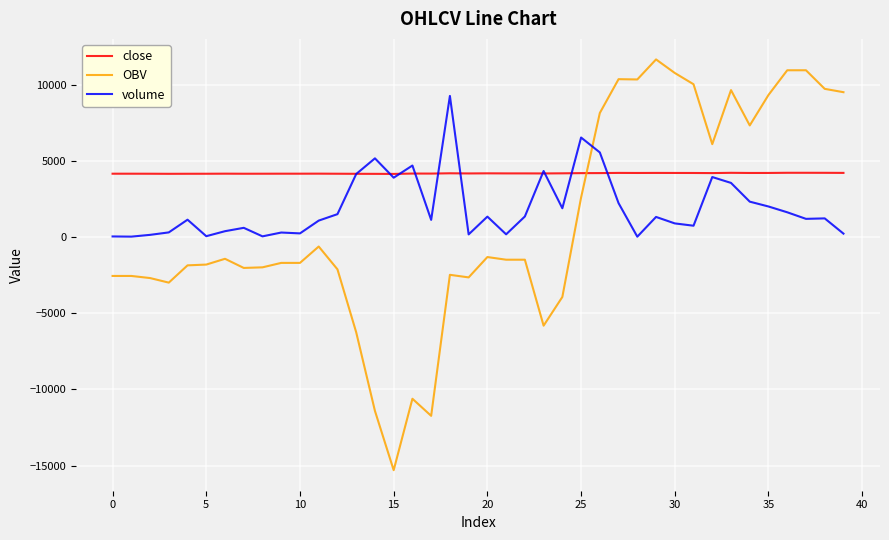

List the series in order of their peak value, highest first.

OBV, volume, close